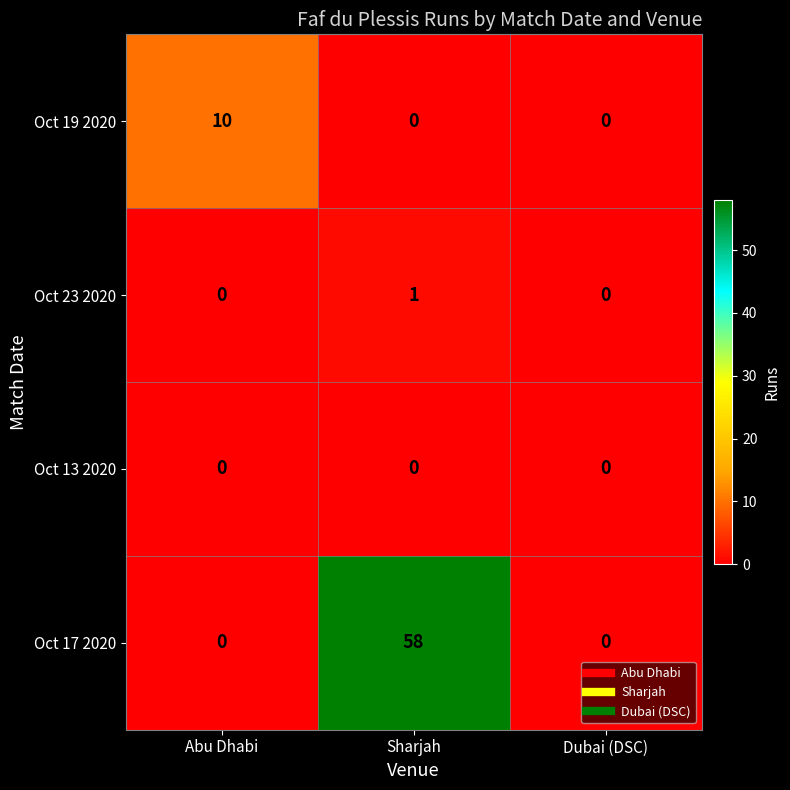

How many Oct 19 2020 values are between 0 and 10?

3